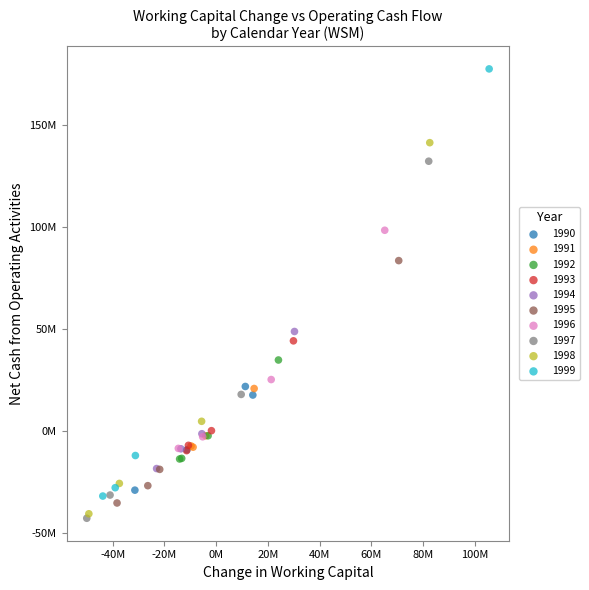

What are all the series names shown in the legend?

1990, 1991, 1992, 1993, 1994, 1995, 1996, 1997, 1998, 1999